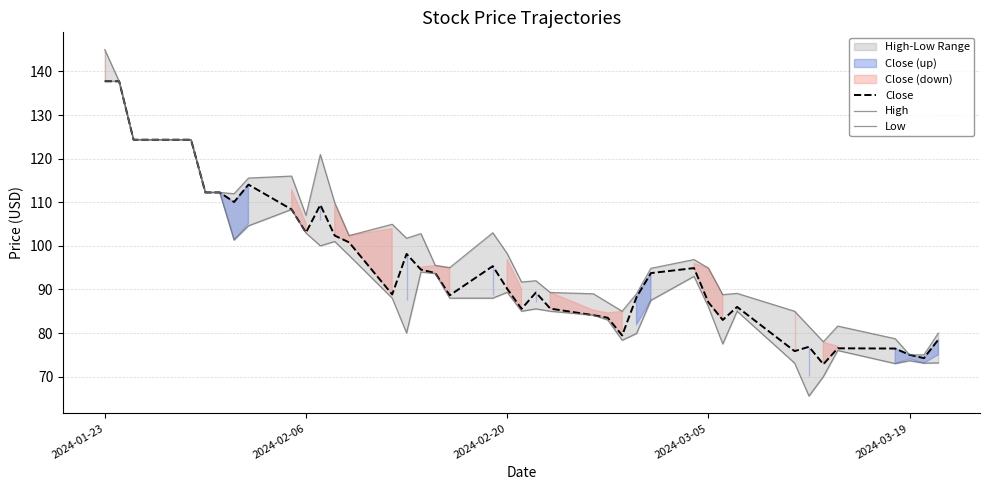

What is the difference between the maximum and minimum values in the Close series?

64.9